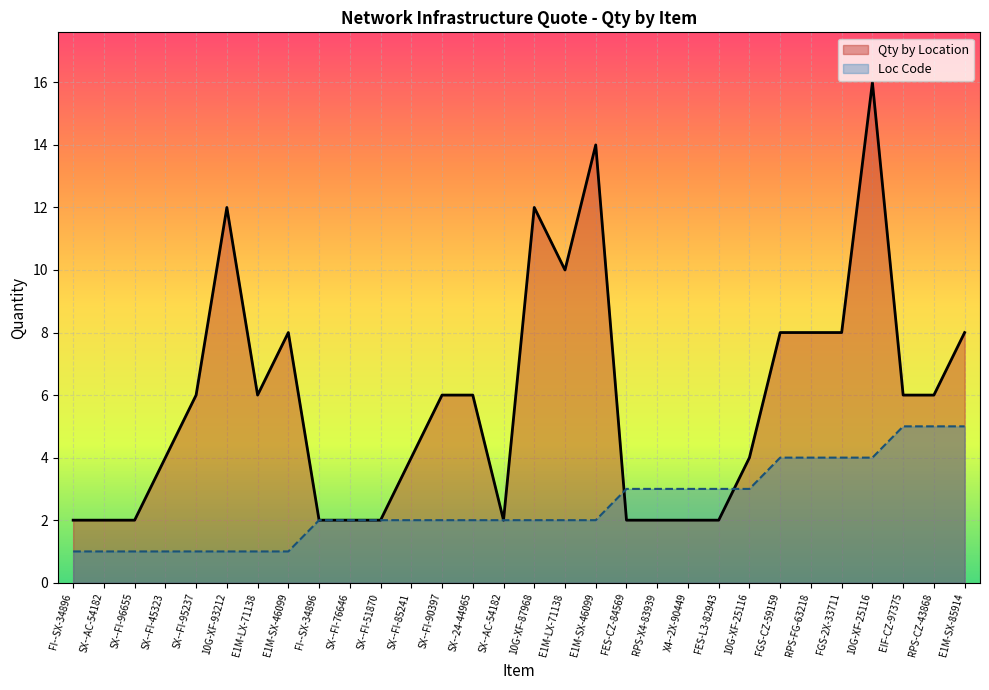

True or false: Loc Code has more than 2 points higher than both neighbors.

False